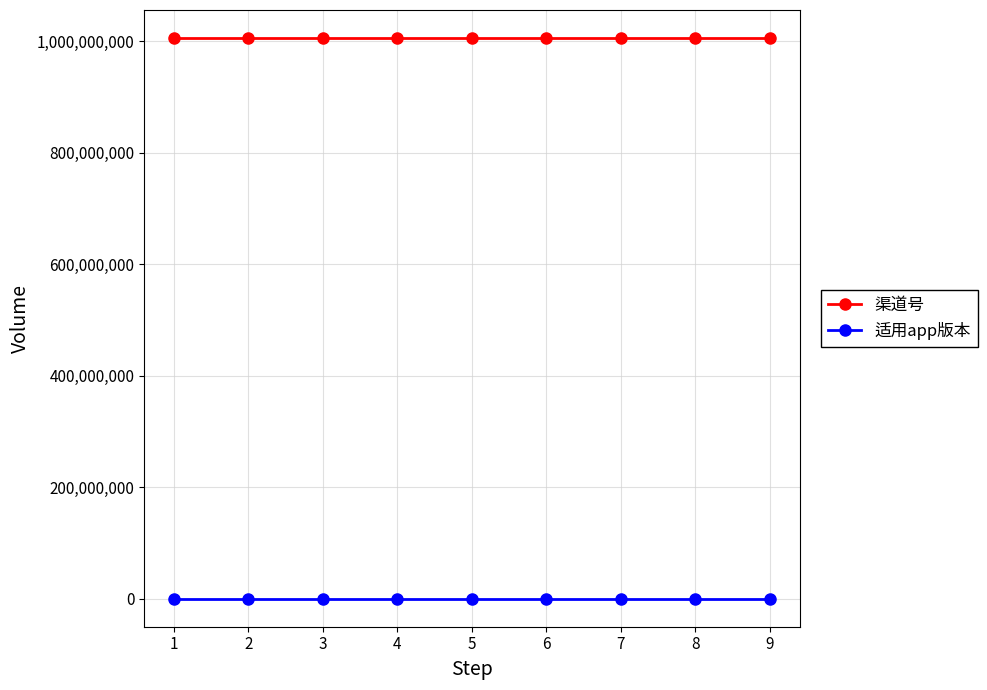

Reading right to left, list all the values displayed in this chart.

渠道号: 1006052003	1006052003	1006052003	1006052003	1006052003	1006052003	1006052003	1006052003	1006052003
适用app版本: 1	1	1	1	1	1	1	1	1